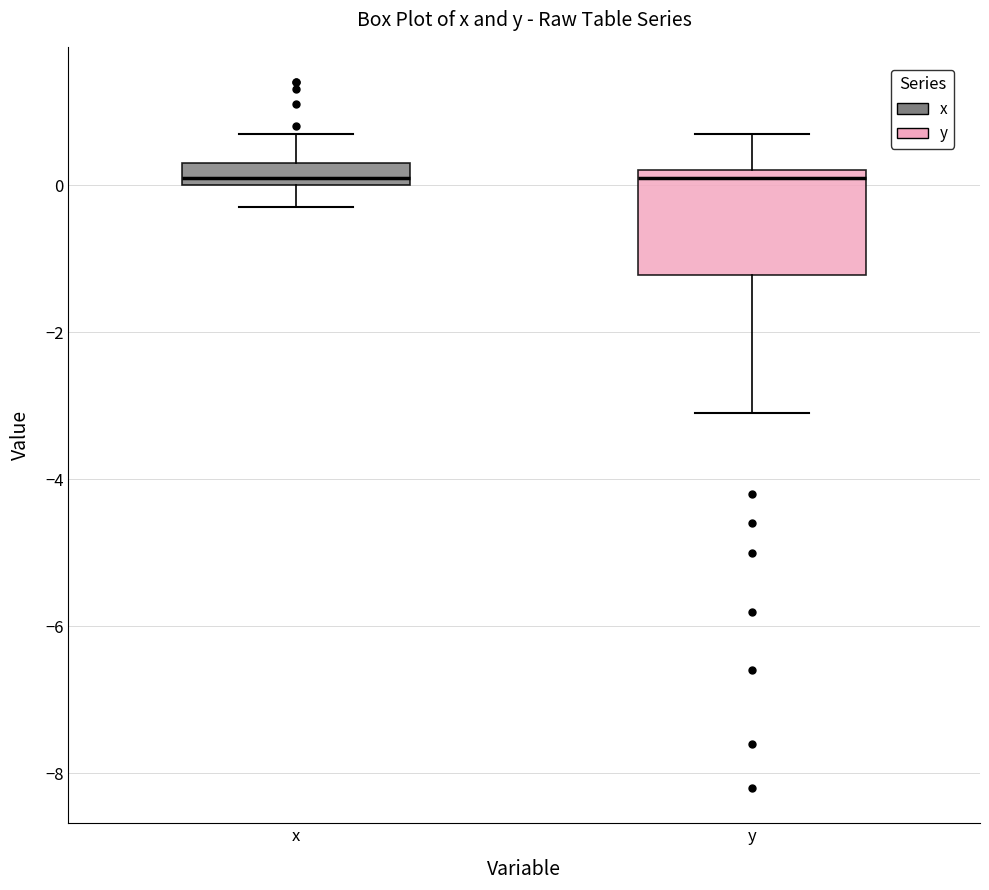

Comparing the boxes themselves (not the whiskers), which one is the tallest?

y